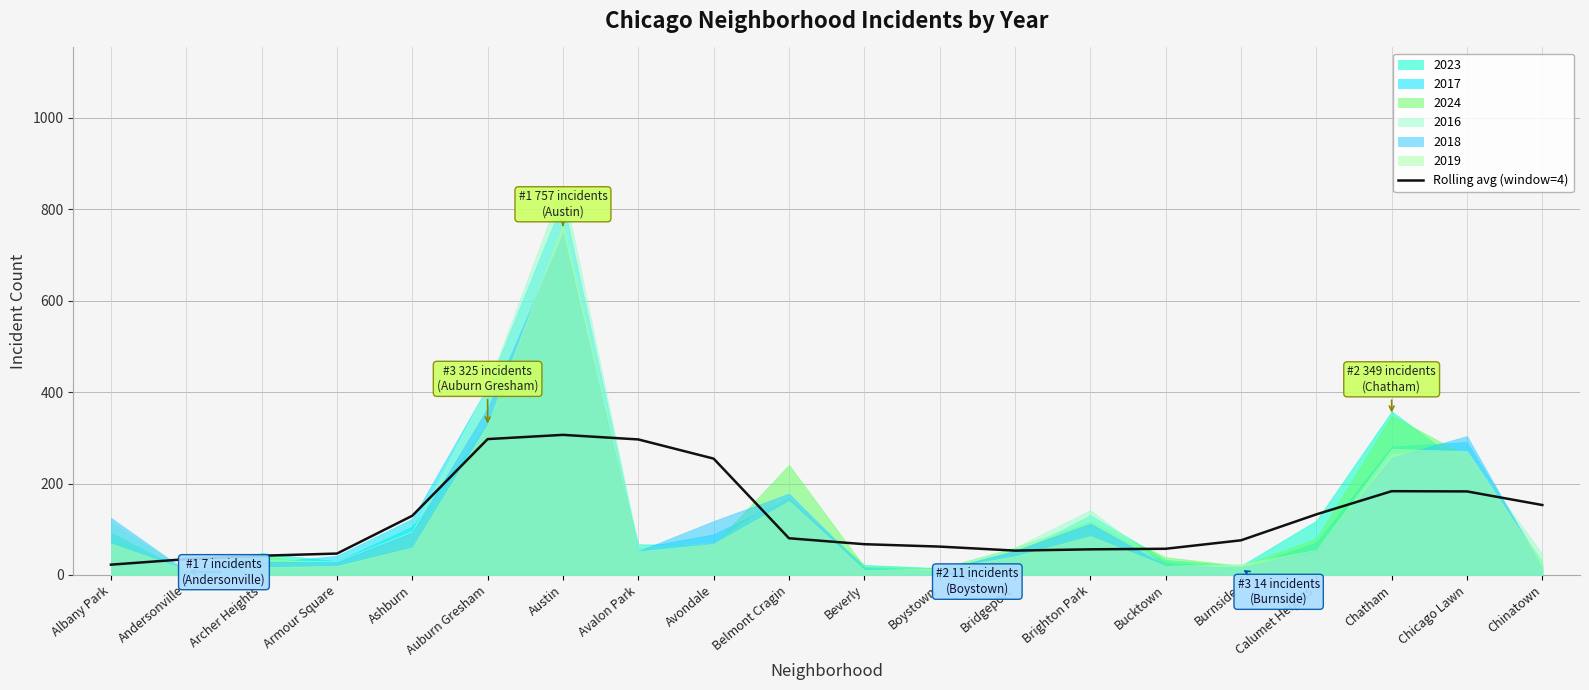

What is the maximum value for Rolling avg (window=4)?

306.5